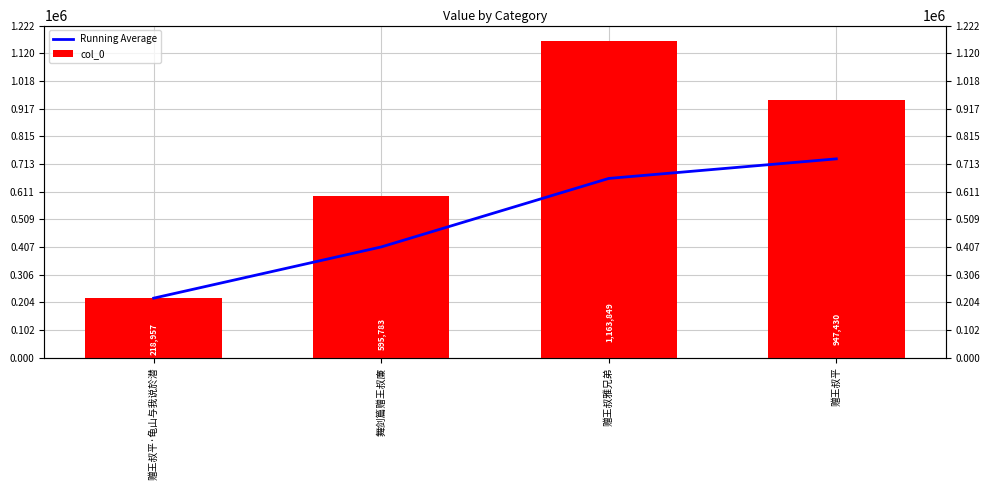

Which series has the largest total across all categories?

col_0